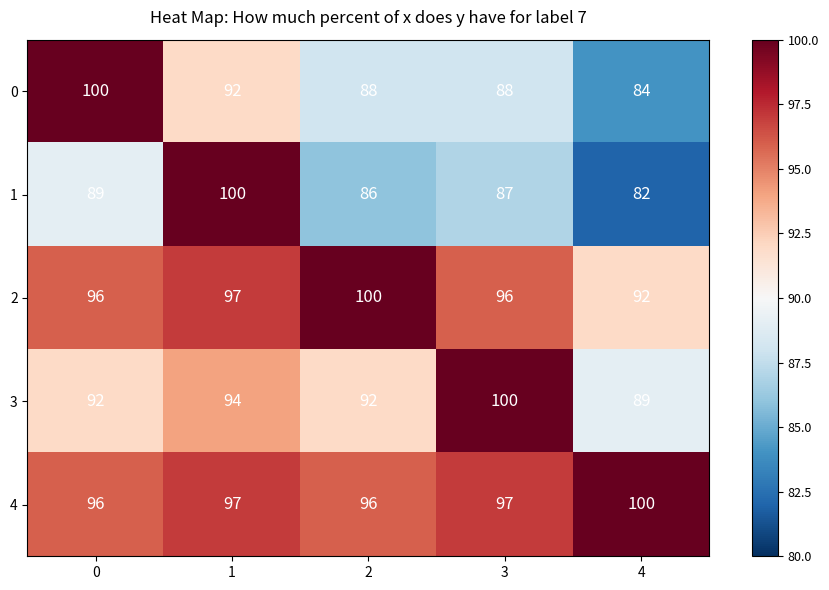

What is the minimum value shown in the chart?

82